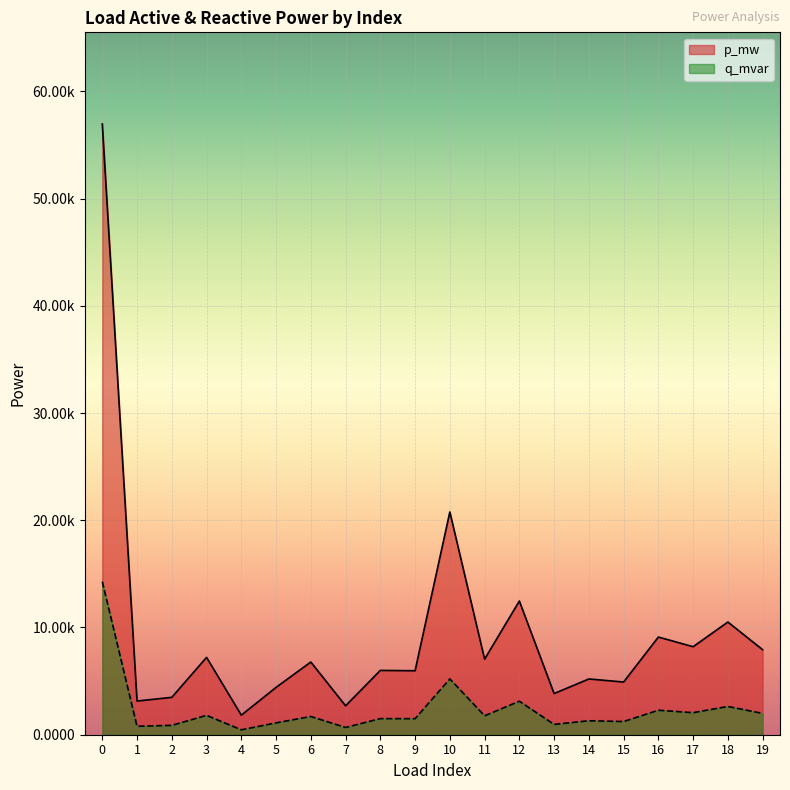

At which category does q_mvar reach its first local valley?

1